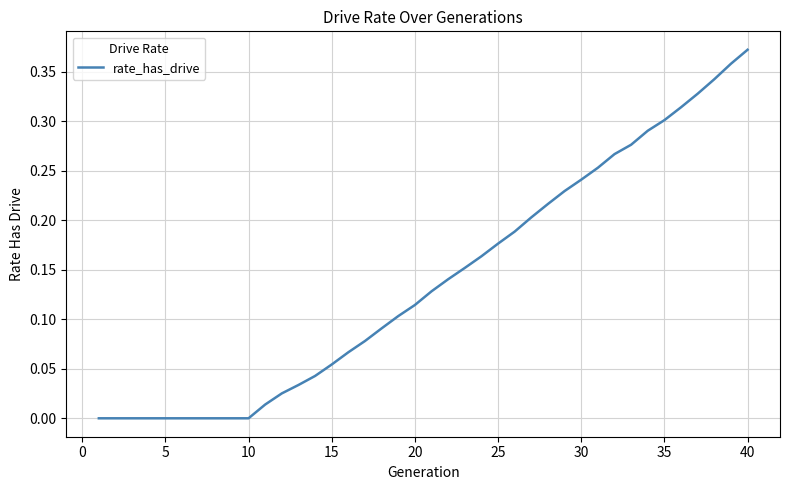

What is the average value?

0.1